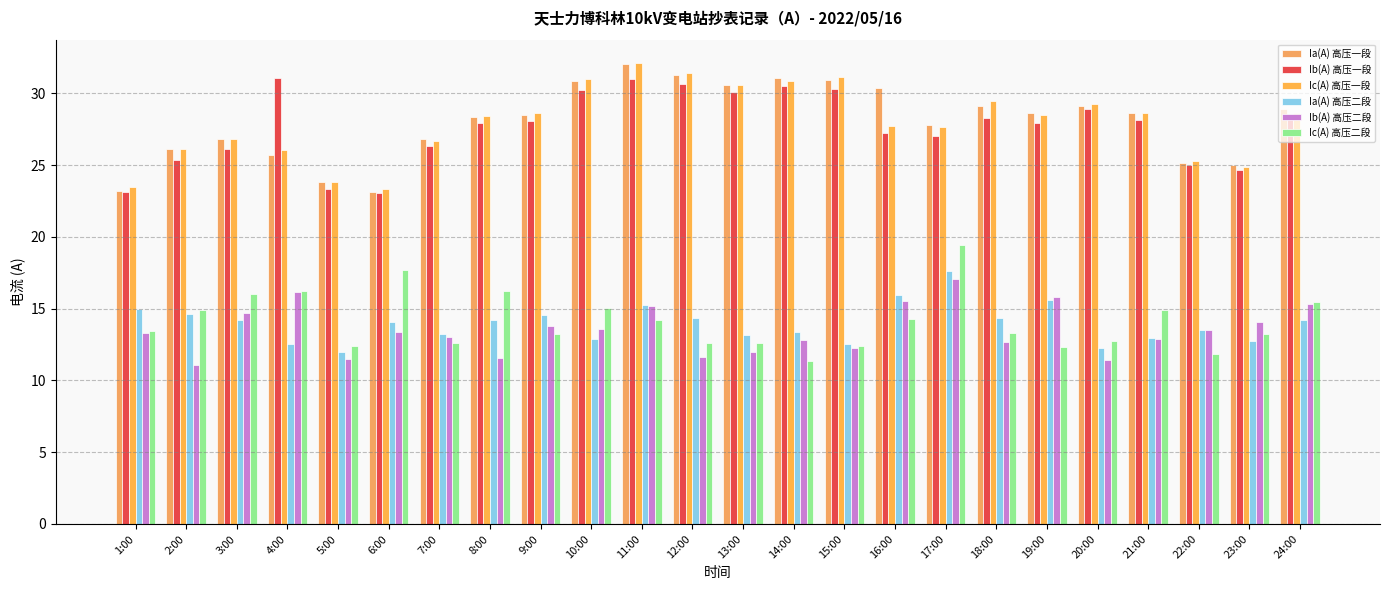

Reading left to right, list all the values displayed in this chart.

Ia(A) 高压一段: 1:00=23.2	2:00=26.1	3:00=26.8	4:00=25.7	5:00=23.8	6:00=23.1	7:00=26.8	8:00=28.4	9:00=28.5	10:00=30.9	11:00=32.1	12:00=31.3	13:00=30.6	14:00=31.1	15:00=30.9	16:00=30.4	17:00=27.8	18:00=29.1	19:00=28.6	20:00=29.1	21:00=28.7	22:00=25.1	23:00=25.0	24:00=28.9
Ib(A) 高压一段: 1:00=23.1	2:00=25.3	3:00=26.1	4:00=31.1	5:00=23.3	6:00=23.0	7:00=26.3	8:00=27.9	9:00=28.1	10:00=30.2	11:00=31.0	12:00=30.6	13:00=30.1	14:00=30.5	15:00=30.3	16:00=27.2	17:00=27.1	18:00=28.3	19:00=27.9	20:00=28.9	21:00=28.2	22:00=25.0	23:00=24.7	24:00=28.5
Ic(A) 高压一段: 1:00=23.5	2:00=26.1	3:00=26.8	4:00=26.1	5:00=23.8	6:00=23.3	7:00=26.7	8:00=28.4	9:00=28.6	10:00=31.0	11:00=32.1	12:00=31.4	13:00=30.6	14:00=30.9	15:00=31.1	16:00=27.7	17:00=27.7	18:00=29.5	19:00=28.5	20:00=29.3	21:00=28.7	22:00=25.3	23:00=24.9	24:00=28.6
Ia(A) 高压二段: 1:00=14.9	2:00=14.7	3:00=14.2	4:00=12.5	5:00=12.0	6:00=14.1	7:00=13.2	8:00=14.2	9:00=14.6	10:00=12.9	11:00=15.3	12:00=14.3	13:00=13.2	14:00=13.4	15:00=12.5	16:00=16.0	17:00=17.6	18:00=14.3	19:00=15.6	20:00=12.3	21:00=12.9	22:00=13.5	23:00=12.7	24:00=14.2
Ib(A) 高压二段: 1:00=13.3	2:00=11.1	3:00=14.7	4:00=16.2	5:00=11.5	6:00=13.4	7:00=13.0	8:00=11.6	9:00=13.8	10:00=13.6	11:00=15.2	12:00=11.6	13:00=12.0	14:00=12.8	15:00=12.2	16:00=15.6	17:00=17.1	18:00=12.7	19:00=15.8	20:00=11.4	21:00=12.9	22:00=13.5	23:00=14.1	24:00=15.3
Ic(A) 高压二段: 1:00=13.5	2:00=14.9	3:00=16.0	4:00=16.3	5:00=12.4	6:00=17.7	7:00=12.6	8:00=16.2	9:00=13.2	10:00=15.1	11:00=14.2	12:00=12.6	13:00=12.6	14:00=11.3	15:00=12.4	16:00=14.3	17:00=19.4	18:00=13.3	19:00=12.3	20:00=12.7	21:00=14.9	22:00=11.8	23:00=13.2	24:00=15.4